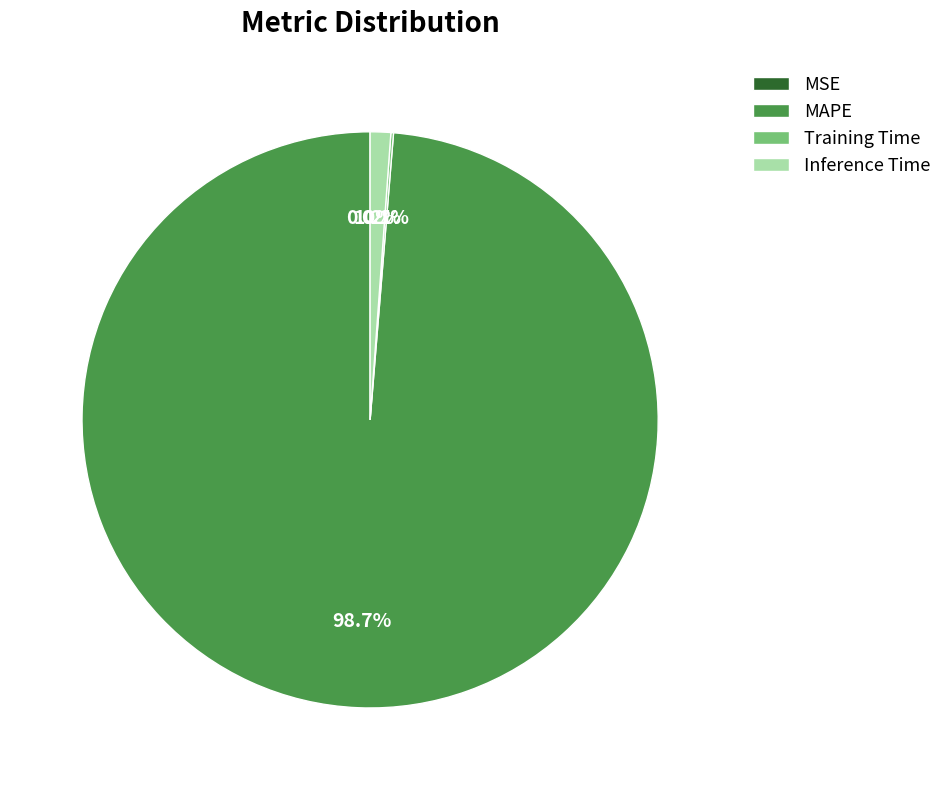

Is there a majority slice in this chart?

Yes